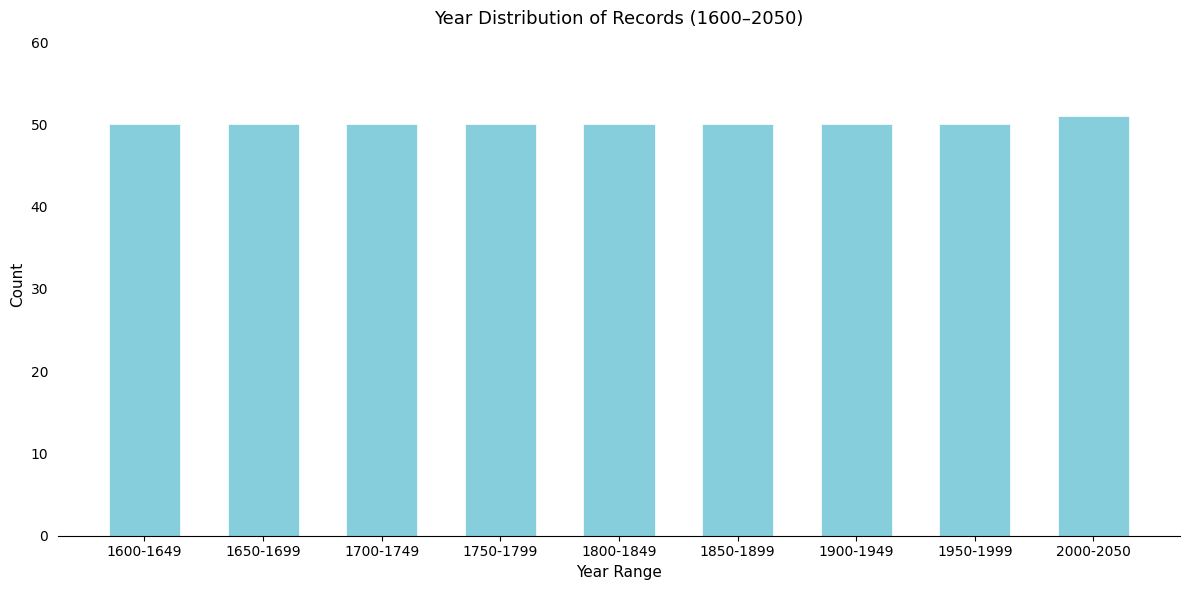

Reading left to right, what are all the values shown in this chart?

50	50	50	50	50	50	50	50	51